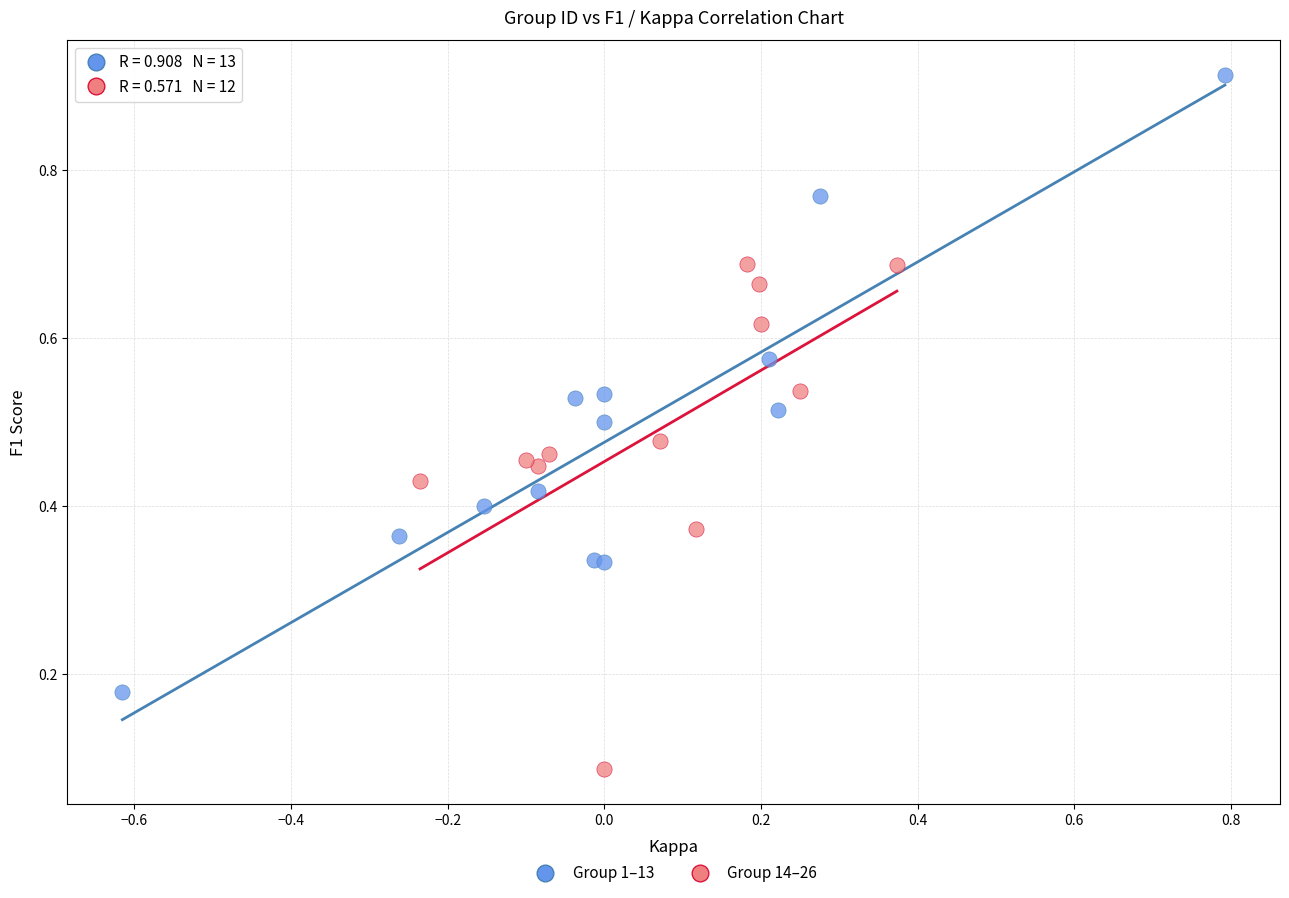

Which series has the widest spread of Y values?

Group 1–13